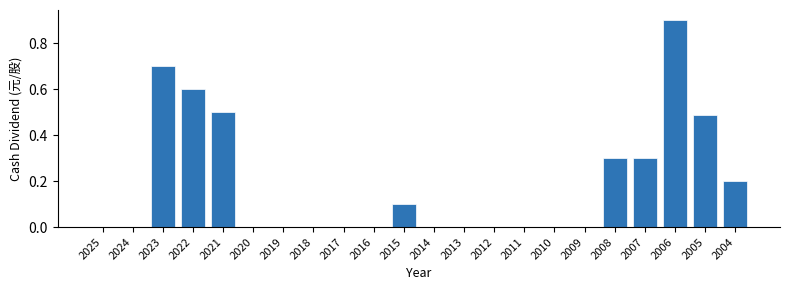

What is the sum of all values?

4.1